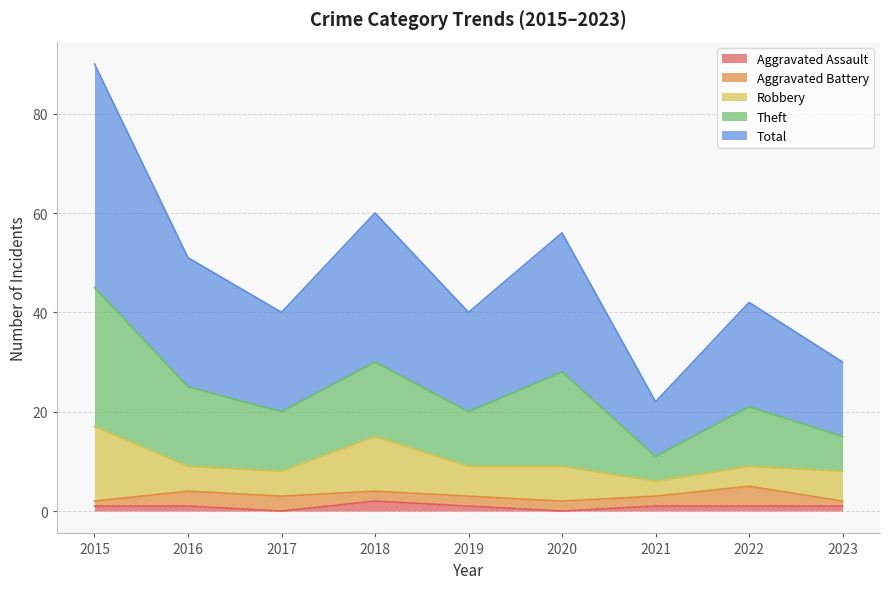

What are all the series names shown in the legend?

Aggravated Assault, Aggravated Battery, Robbery, Theft, Total